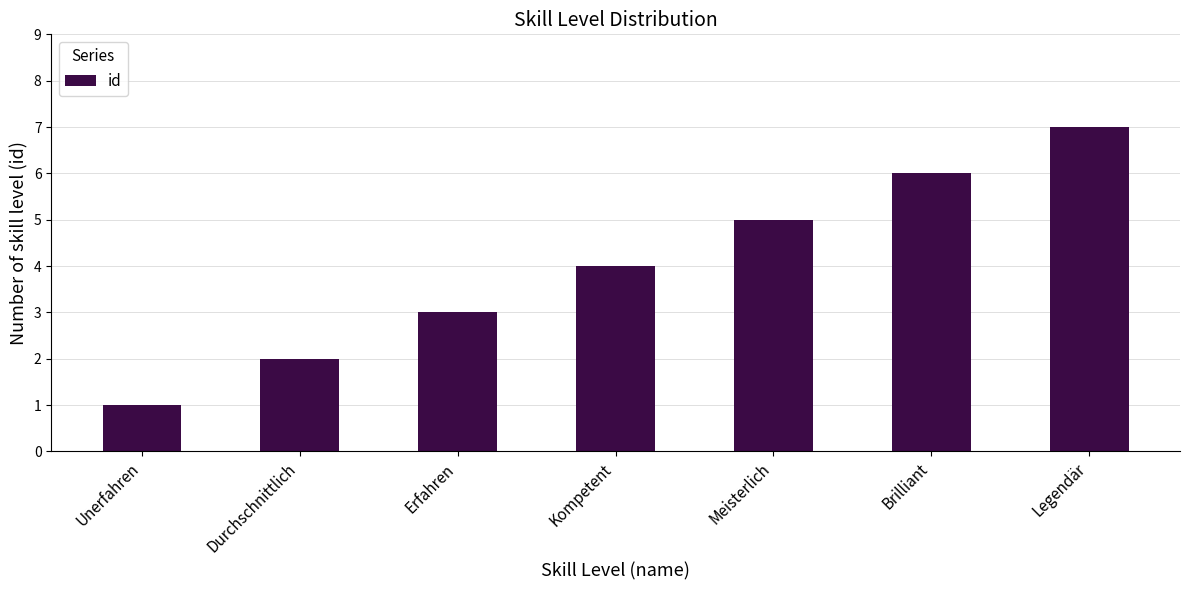

What is the sum of all values?

28